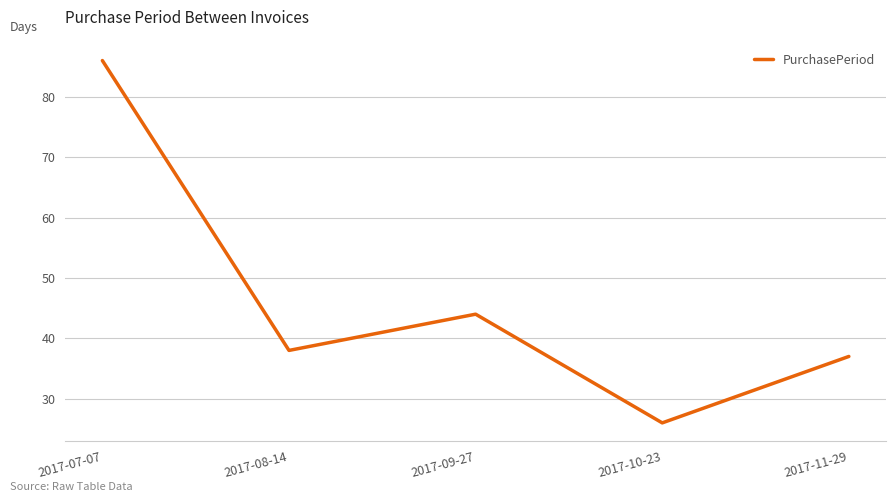

At which category does the data reach its first local valley?

2017-08-14